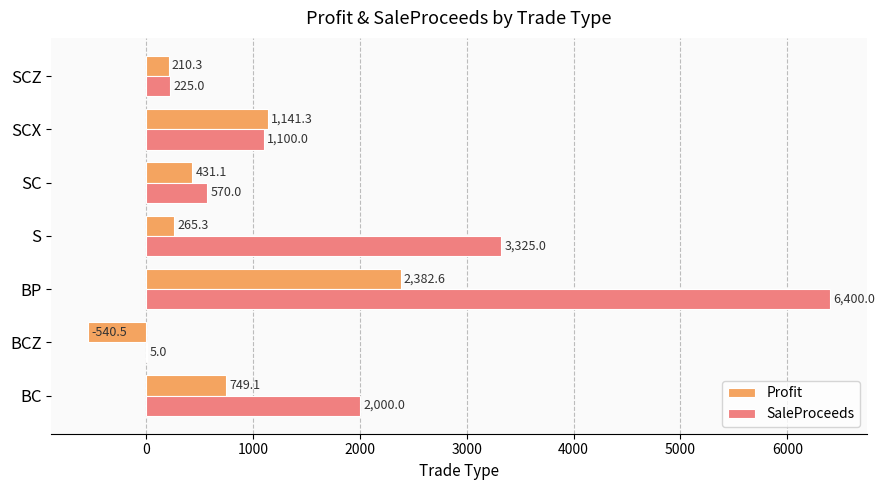

Read the SaleProceeds value at SC.

570.0